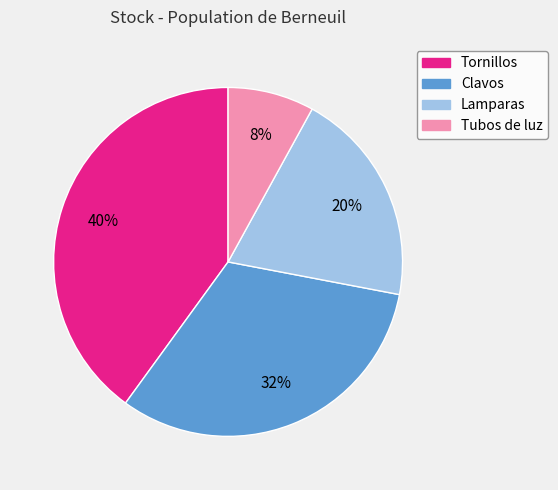

Which has a higher value, Lamparas or Clavos?

Clavos